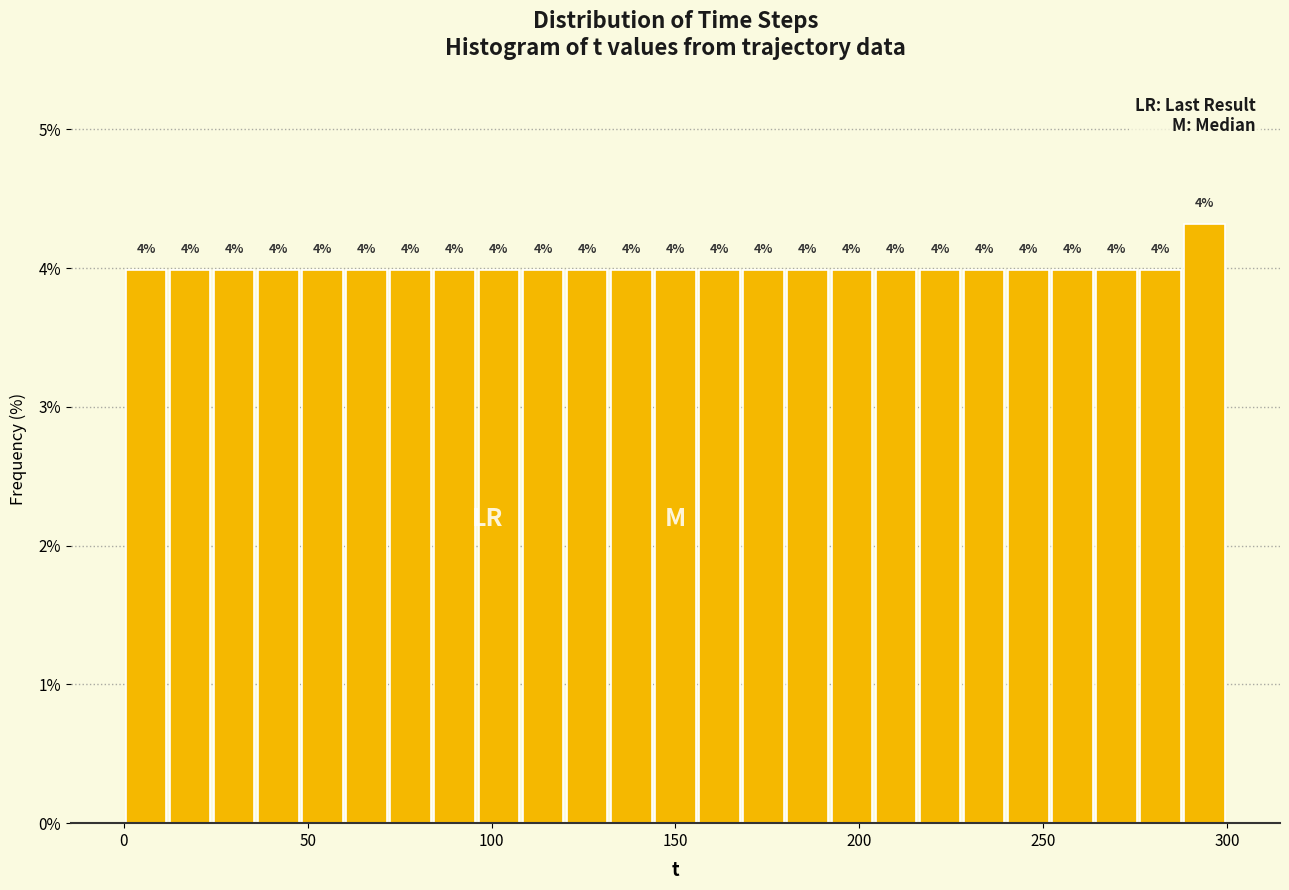

Around what value on the x-axis is the tallest bar? Give the approximate position of its centre, as read against the axis.

295